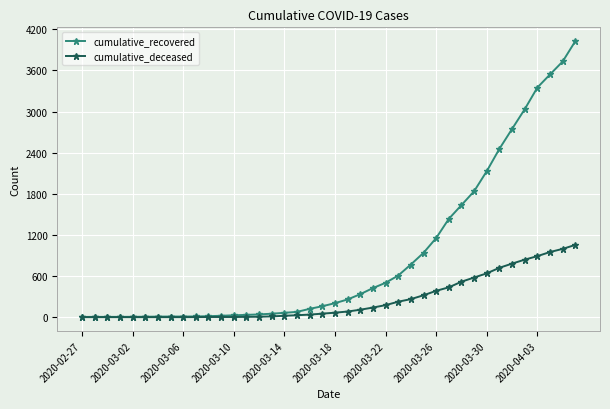

What is the greatest value displayed?

4027